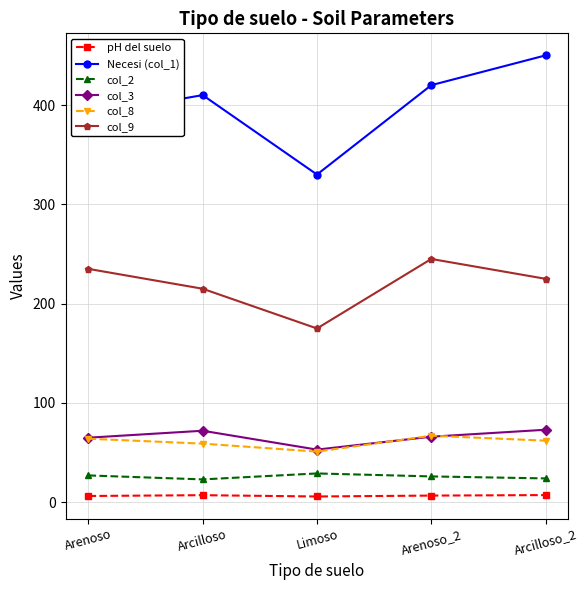

Rank the series by their maximum value, from highest to lowest.

Necesi (col_1), col_9, col_3, col_8, col_2, pH del suelo